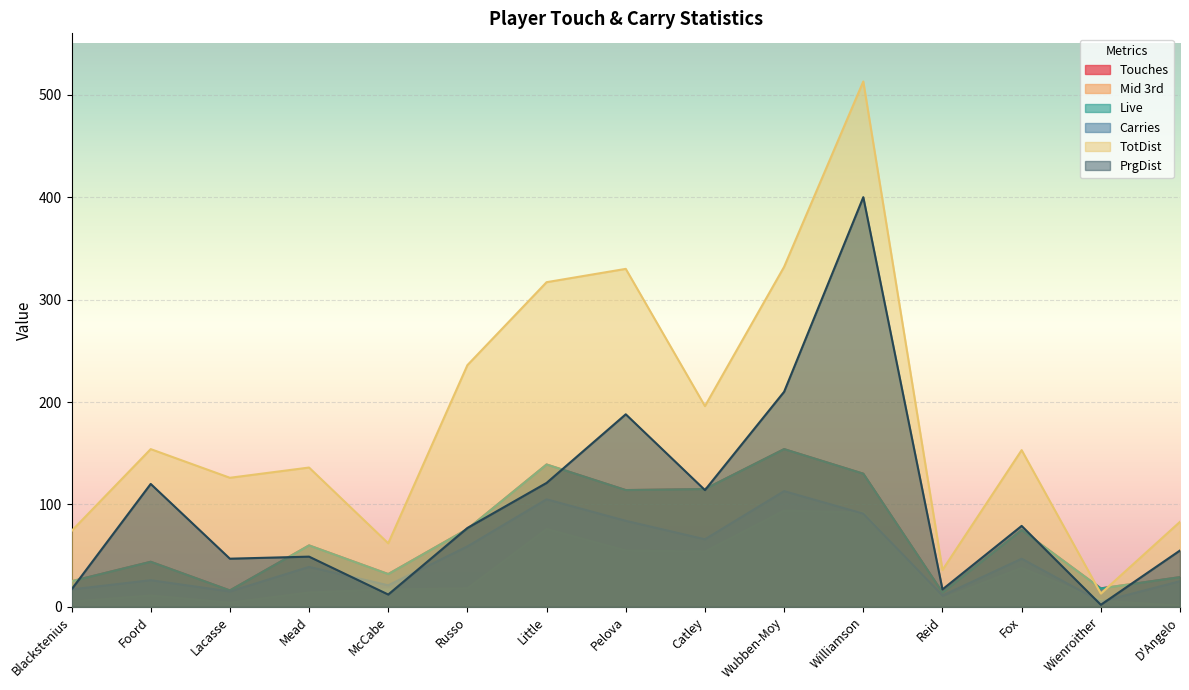

What is the difference between the second highest and minimum values in the PrgDist series?

208